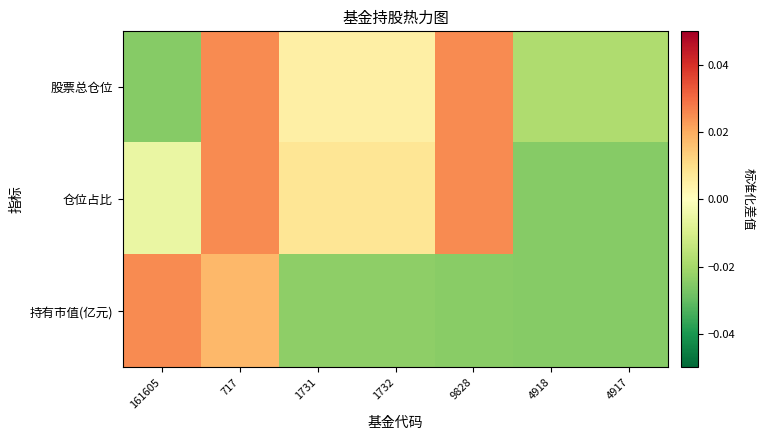

Which series changed the most between 717 and 1731?

持有市值(亿元)